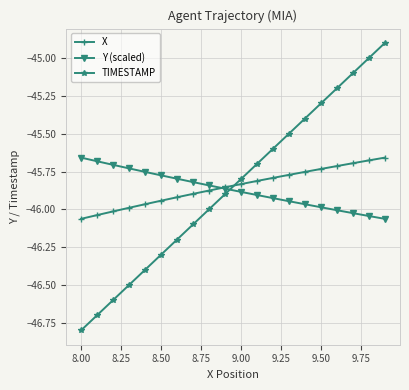

True or false: TIMESTAMP has more than 1 interior local peaks.

False